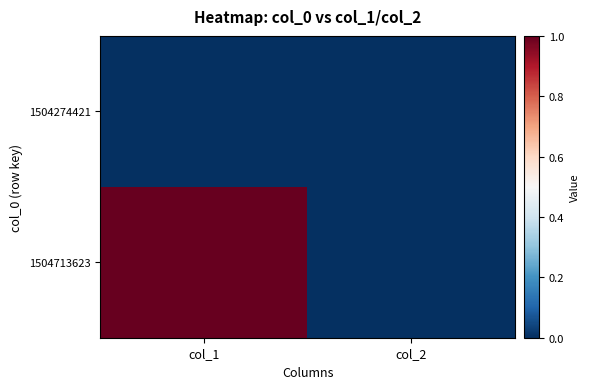

List the series in order of their peak value, lowest first.

1504274421, 1504713623